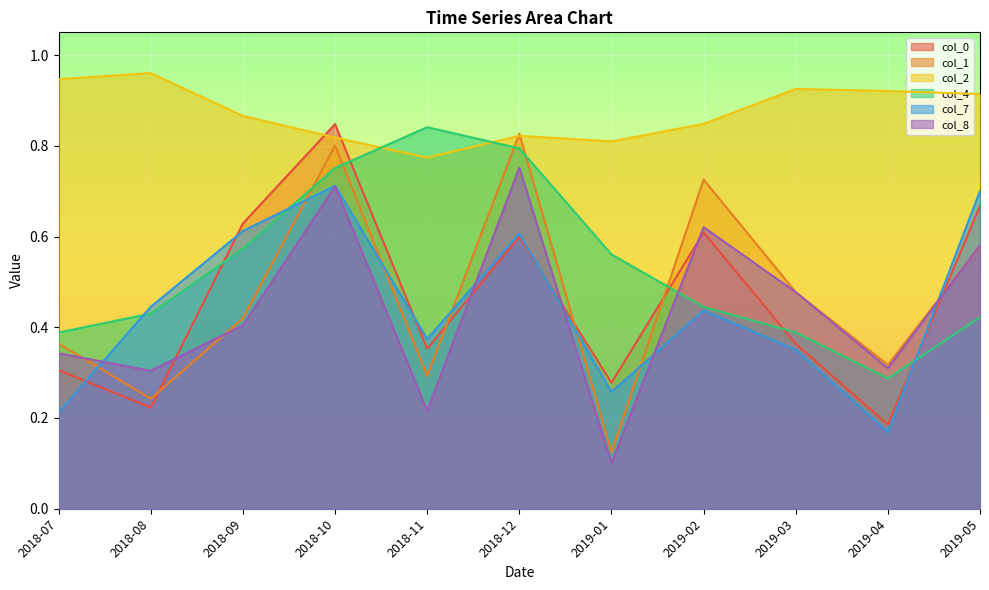

Reading left to right, list all the values displayed in this chart.

col_0: 0.3	0.2	0.6	0.8	0.4	0.6	0.3	0.6	0.4	0.2	0.7
col_1: 0.4	0.2	0.4	0.8	0.3	0.8	0.1	0.7	0.5	0.3	0.6
col_2: 0.9	1.0	0.9	0.8	0.8	0.8	0.8	0.8	0.9	0.9	0.9
col_4: 0.4	0.4	0.6	0.8	0.8	0.8	0.6	0.4	0.4	0.3	0.4
col_7: 0.2	0.4	0.6	0.7	0.4	0.6	0.3	0.4	0.4	0.2	0.7
col_8: 0.3	0.3	0.4	0.7	0.2	0.8	0.1	0.6	0.5	0.3	0.6